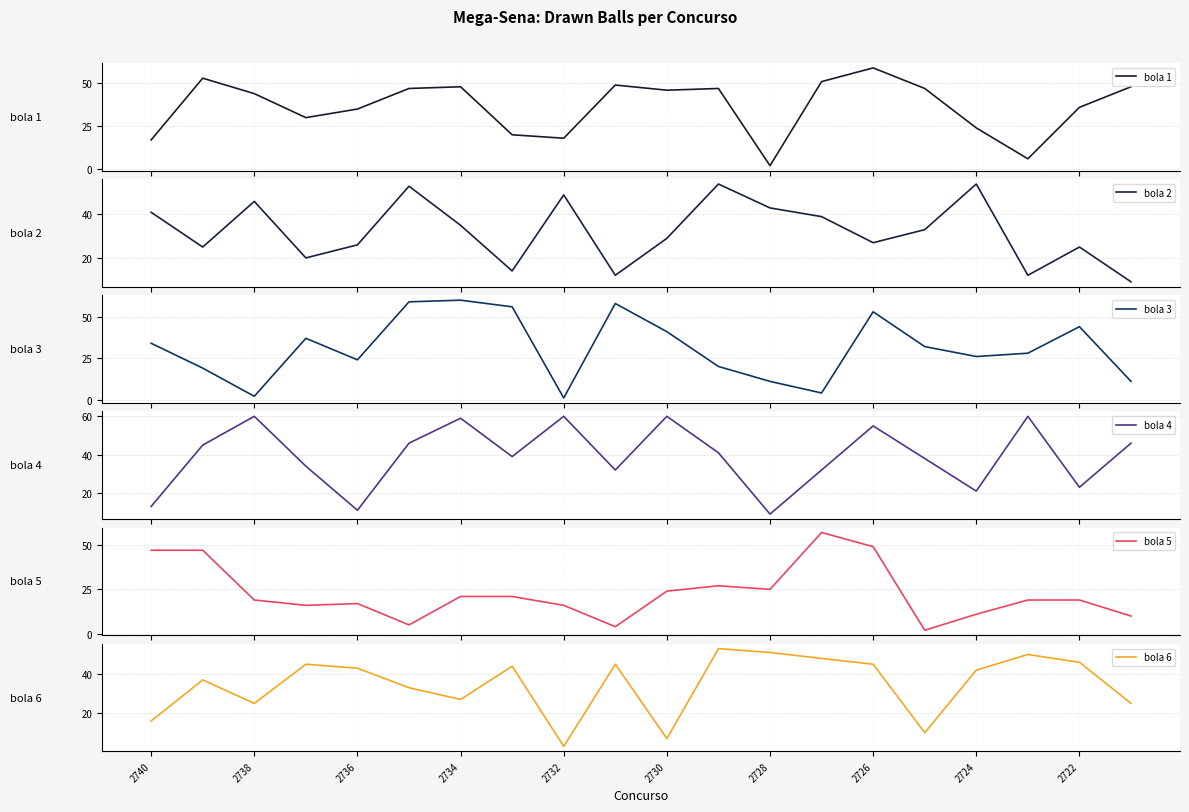

What is the lowest value of the bola 2 series?

9